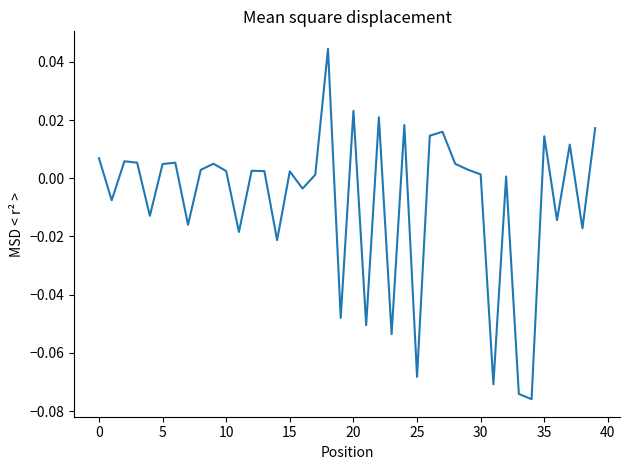

Does the chart have visible grid lines?

No